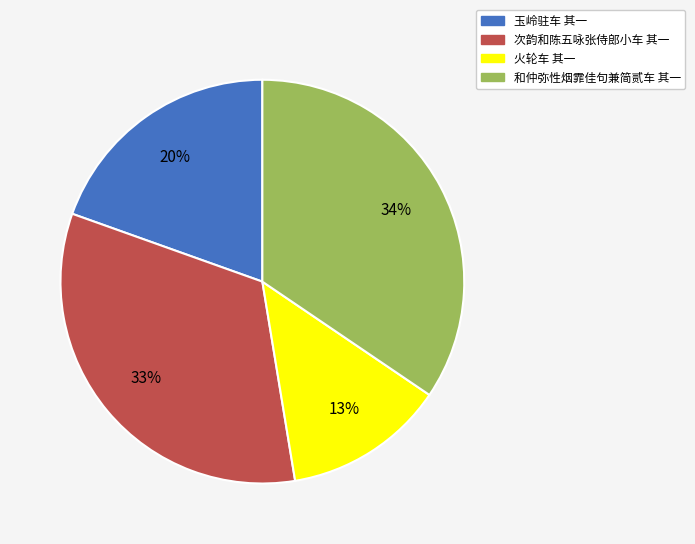

Combined, do 和仲弥性烟霏佳句兼简贰车 其一 and 次韵和陈五咏张侍郎小车 其一 account for over 50%?

Yes